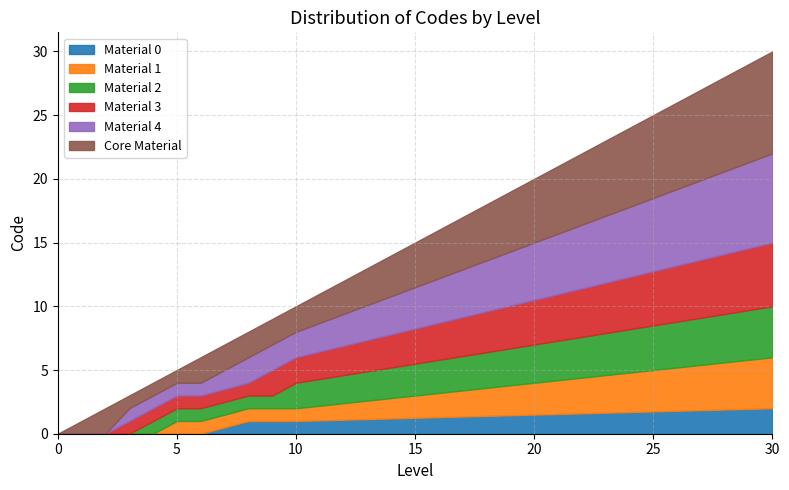

What is the difference between the maximum and minimum values?

30